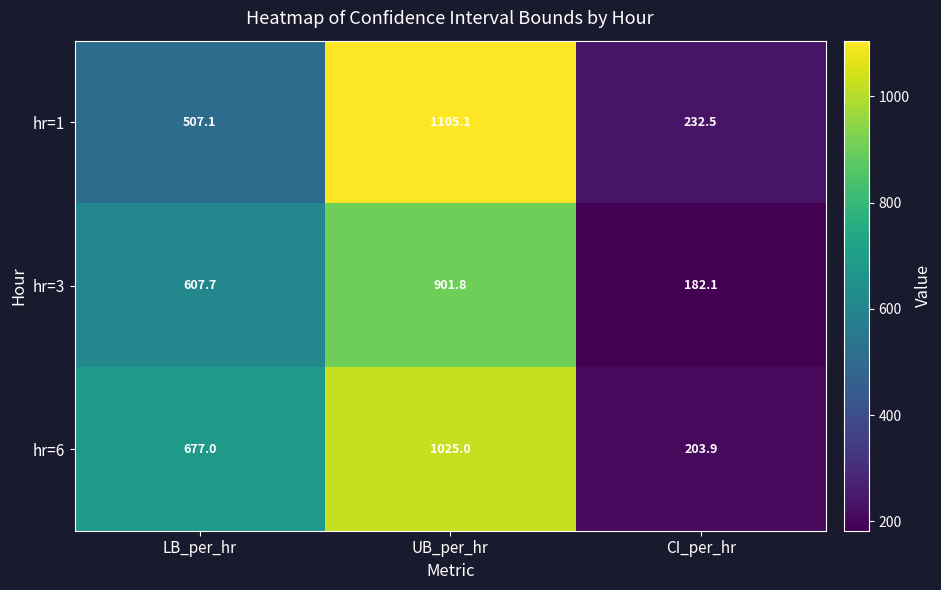

At CI_per_hr, list the series in order from largest to smallest.

hr=1, hr=6, hr=3